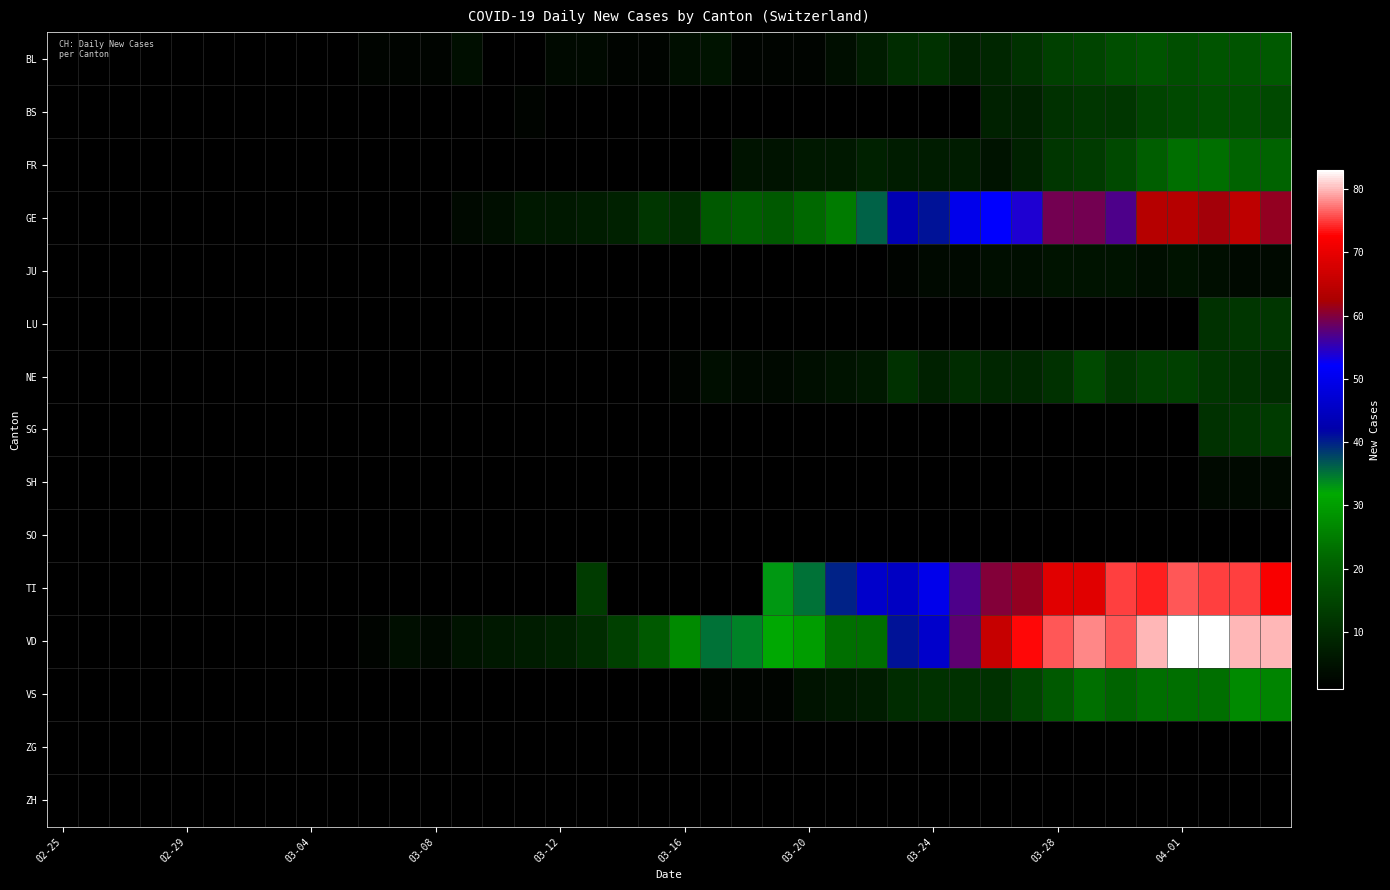

Between 18 and 15, which is larger?

18